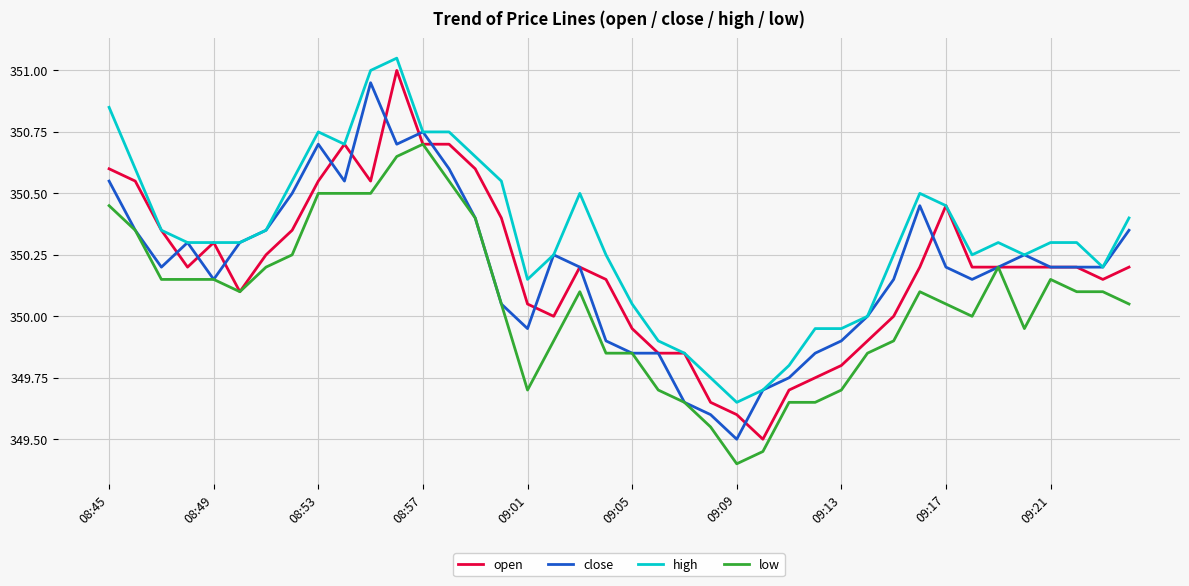

What is the sum of all close values?

14007.7